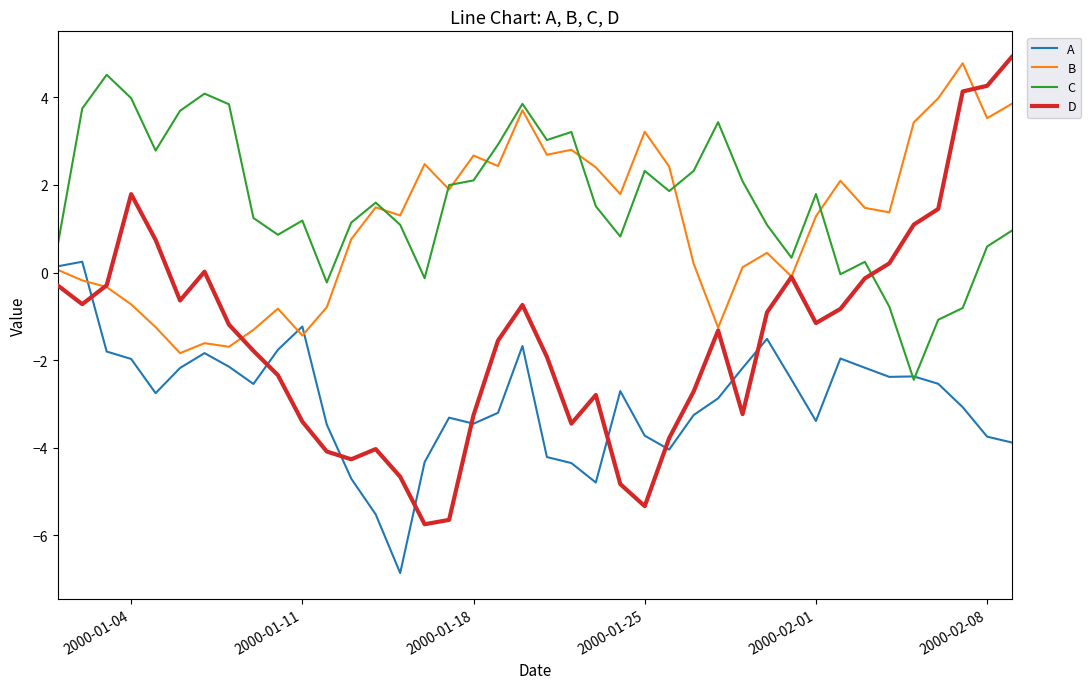

Which series has the largest range (max minus min)?

D